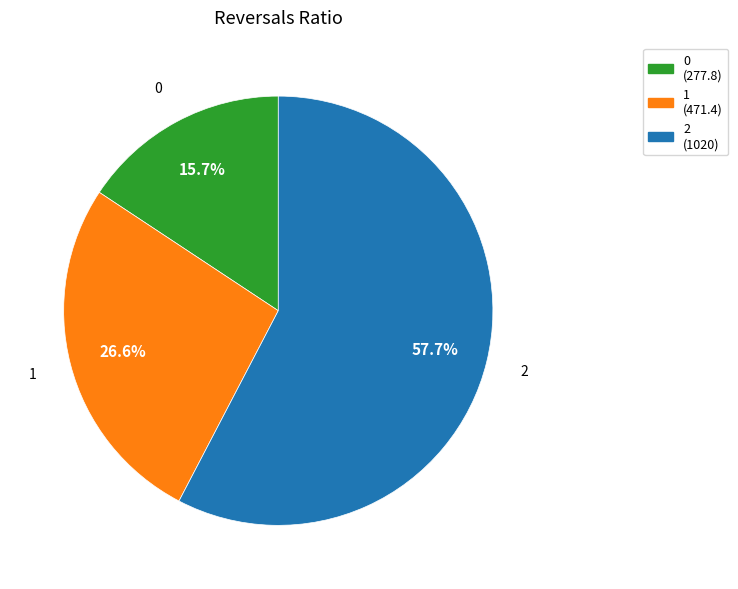

What percentage is the 2 slice, to the nearest percent?

58%